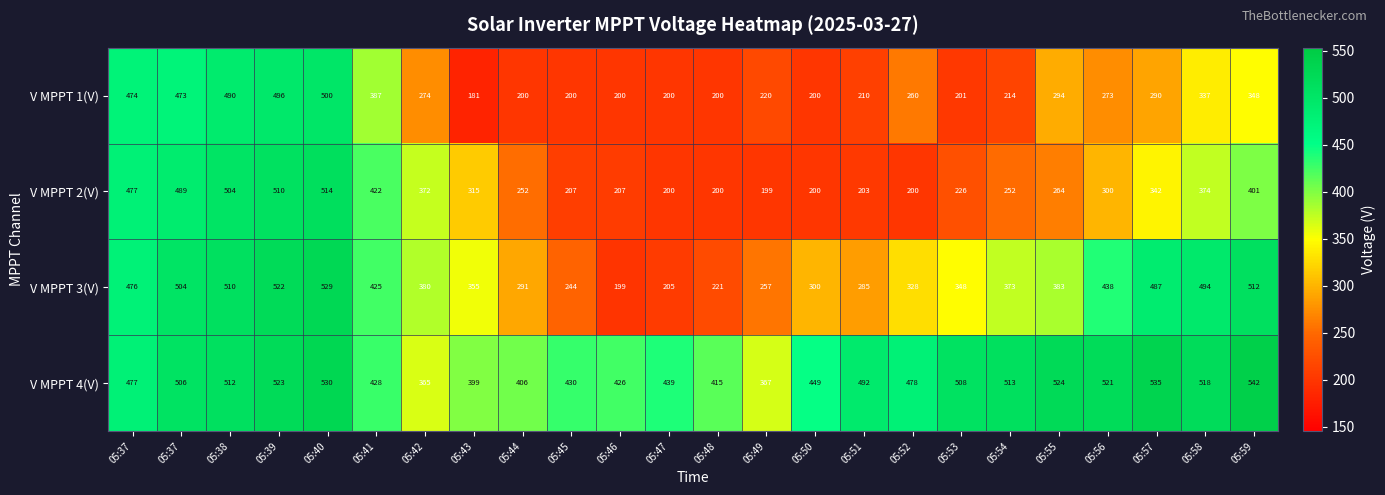

Between 05:42 and 05:50, which series saw the biggest shift?

V MPPT 2(V)